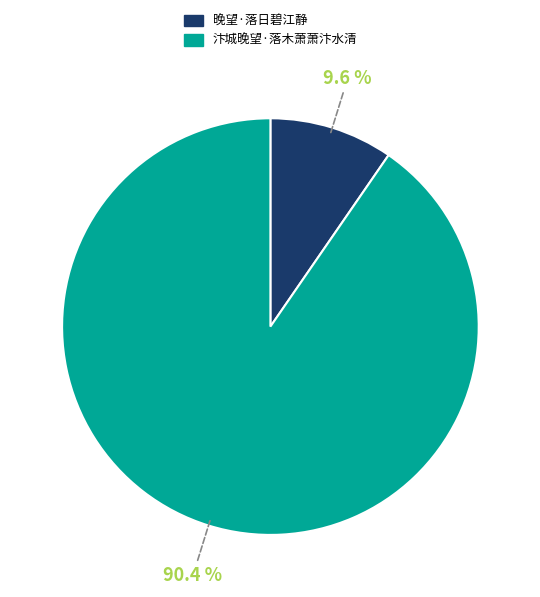

Count the number of slices in the pie.

2